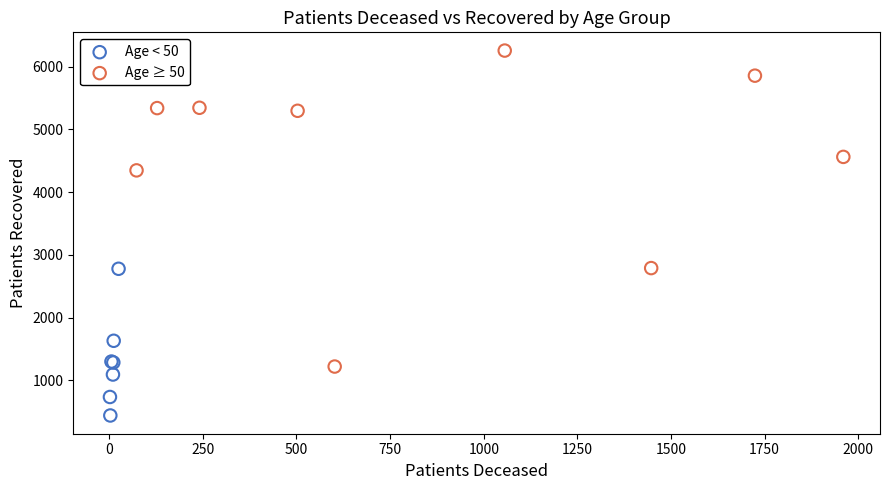

Which series has the widest spread of Y values?

Age ≥ 50